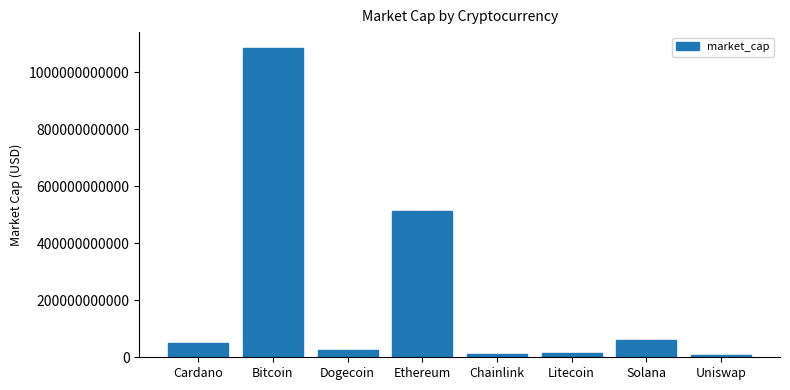

Approximately how many times larger is the value at Litecoin compared to Uniswap?

1.5